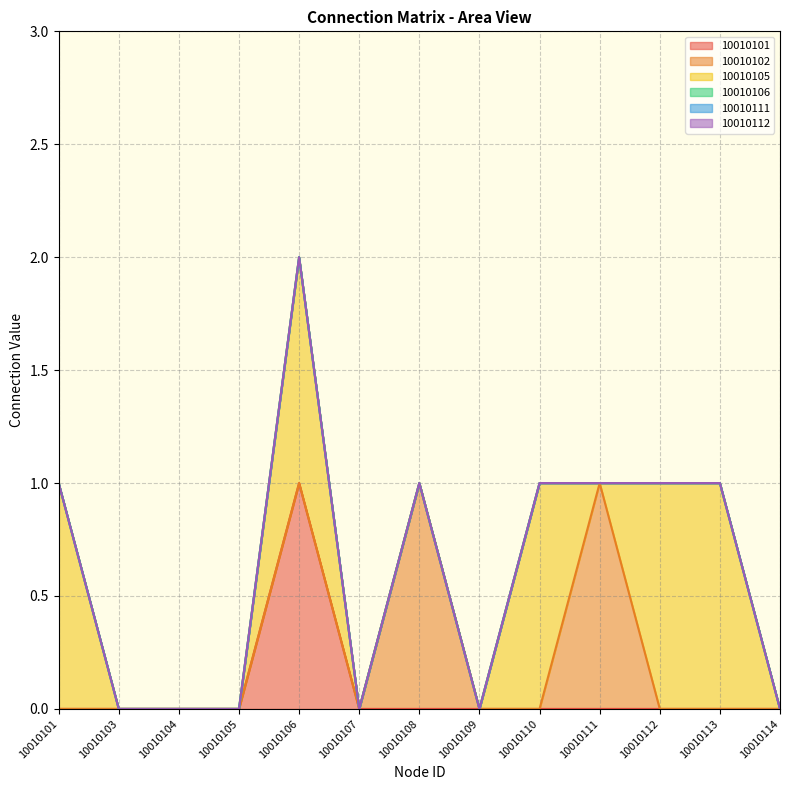

True or false: 10010111 and 10010102 cross at least once.

False